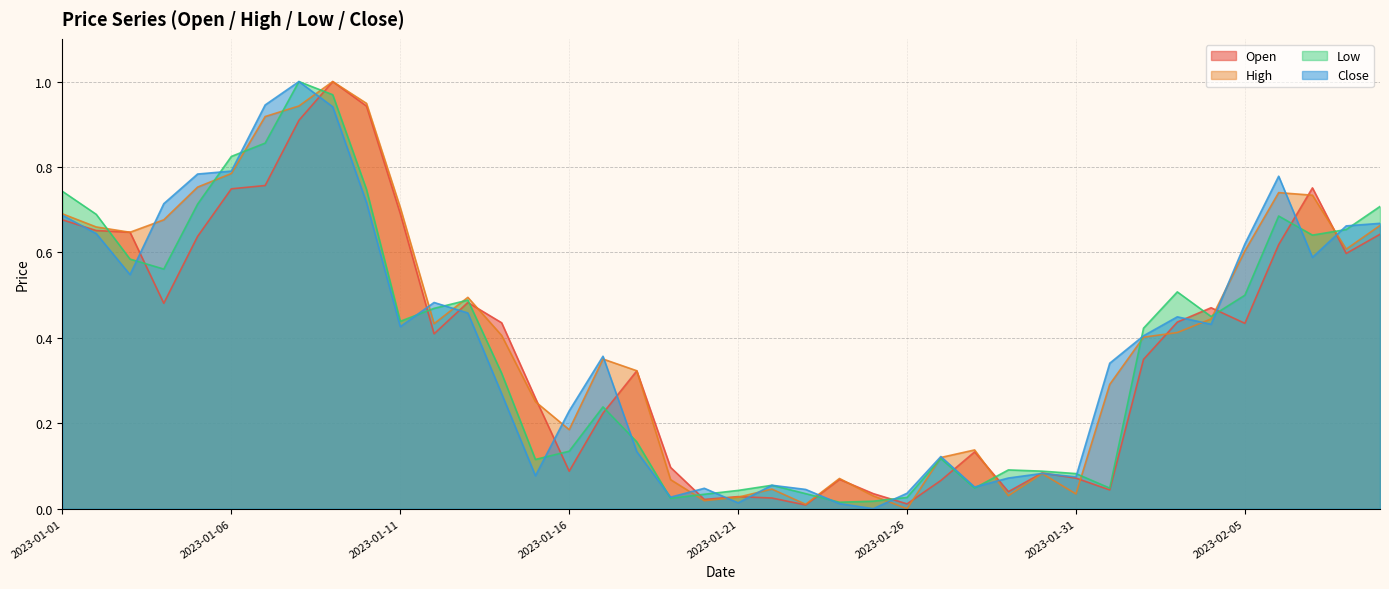

How many lines are shown in the chart?

4